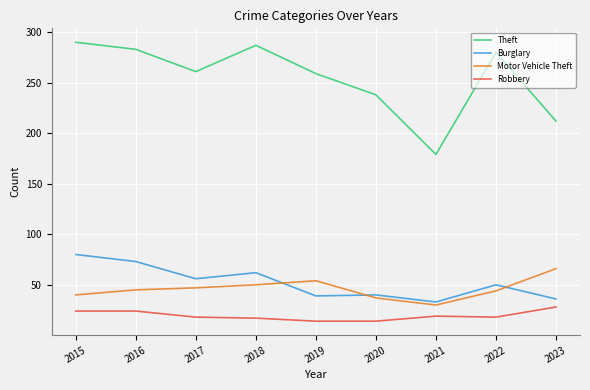

Where does the Burglary series first go above 50?

2015